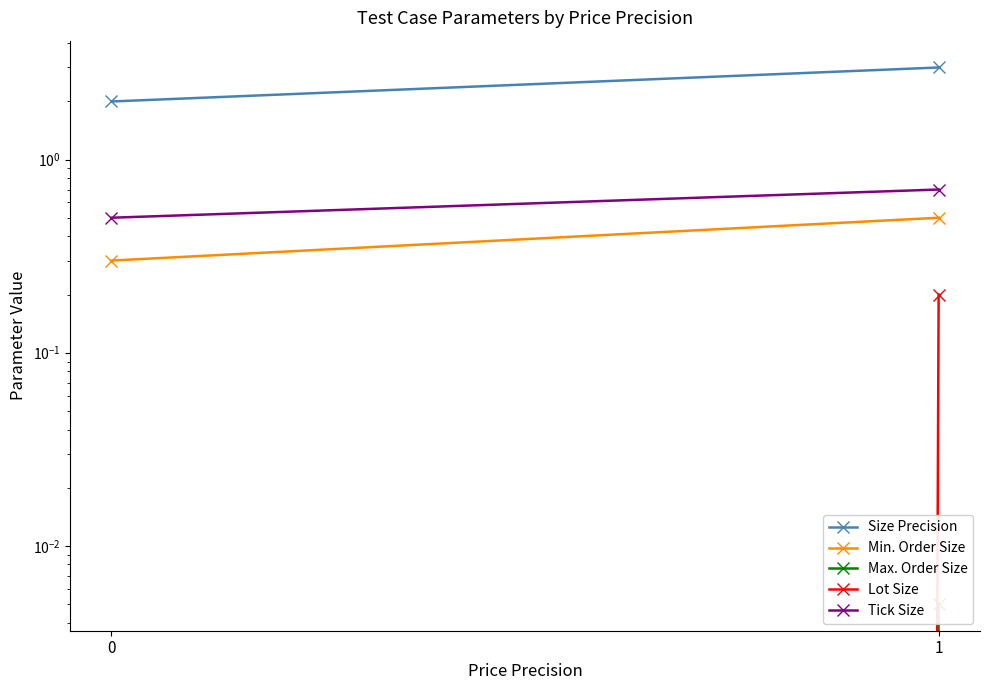

The Max. Order Size series shows 0.0 at 1. True or false?

False